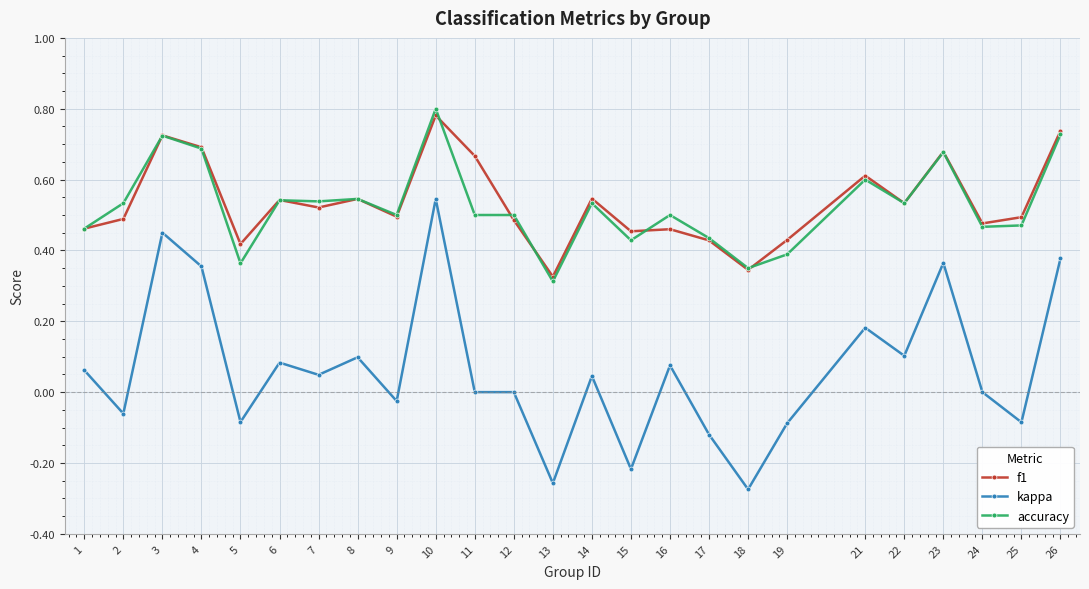

Where is the first local maximum for kappa?

3